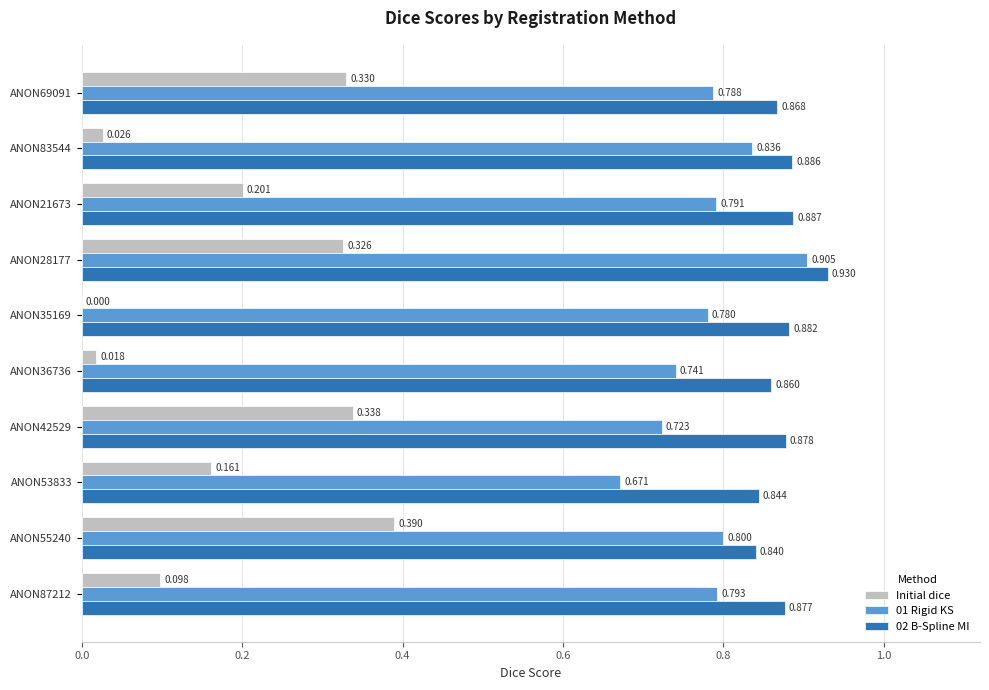

Is the value of Initial dice at ANON87212 greater than the value of 02 B-Spline MI at ANON42529?

No